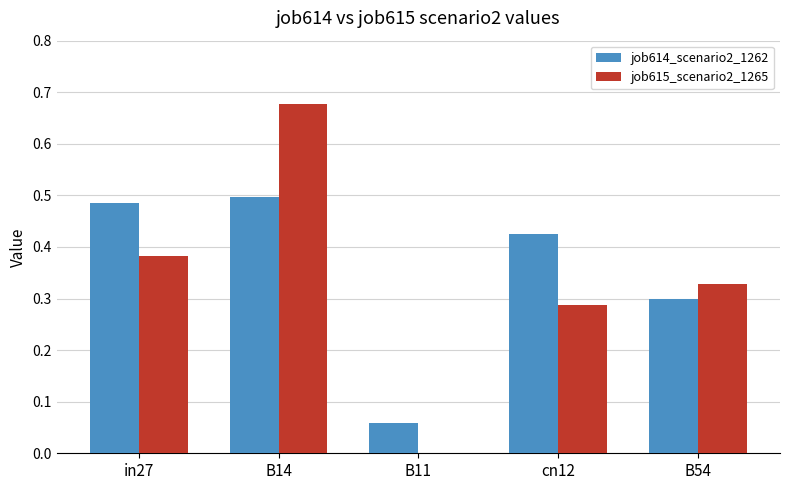

What are all the series names shown in the legend?

job614_scenario2_1262, job615_scenario2_1265